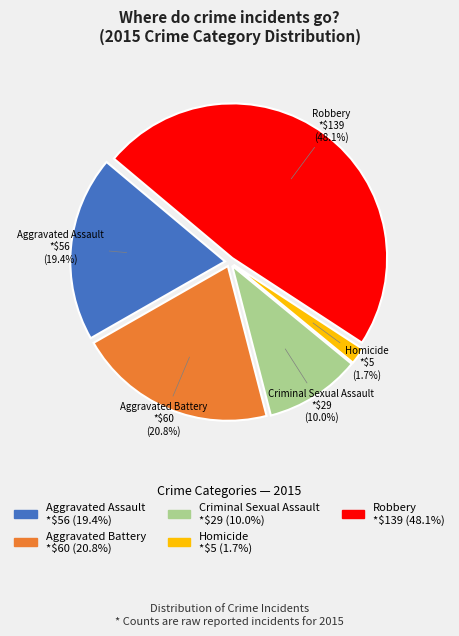

Which has a higher value, Robbery or Aggravated Assault?

Robbery